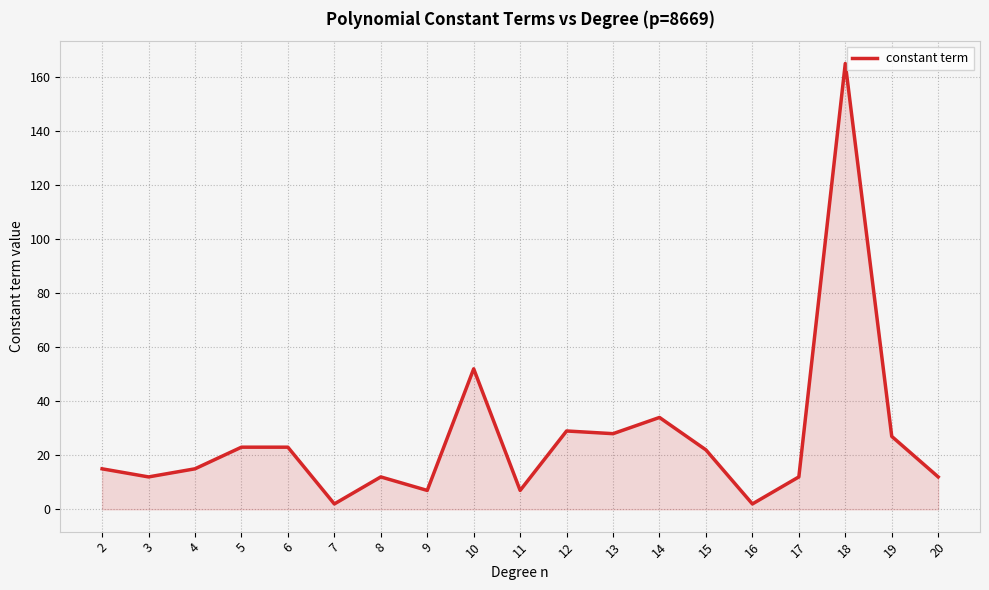

Between 15 and 3, which is larger?

15